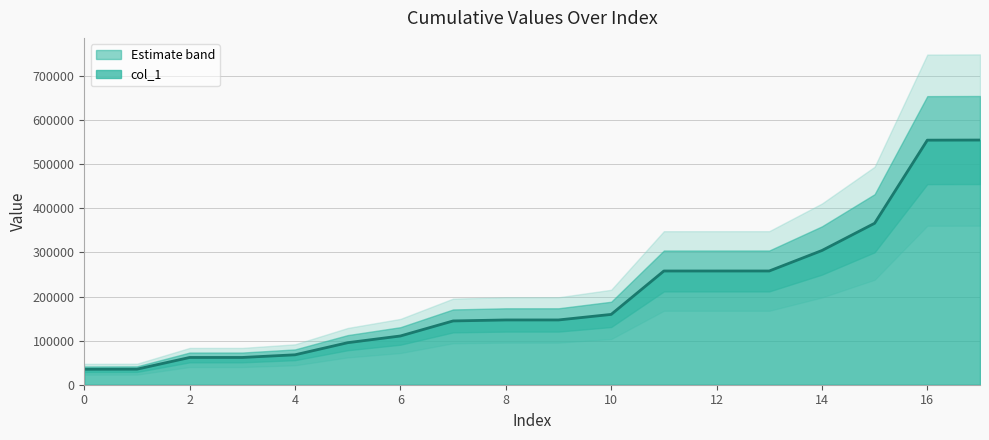

What is the difference between the values at 10 and 2?

97685.9